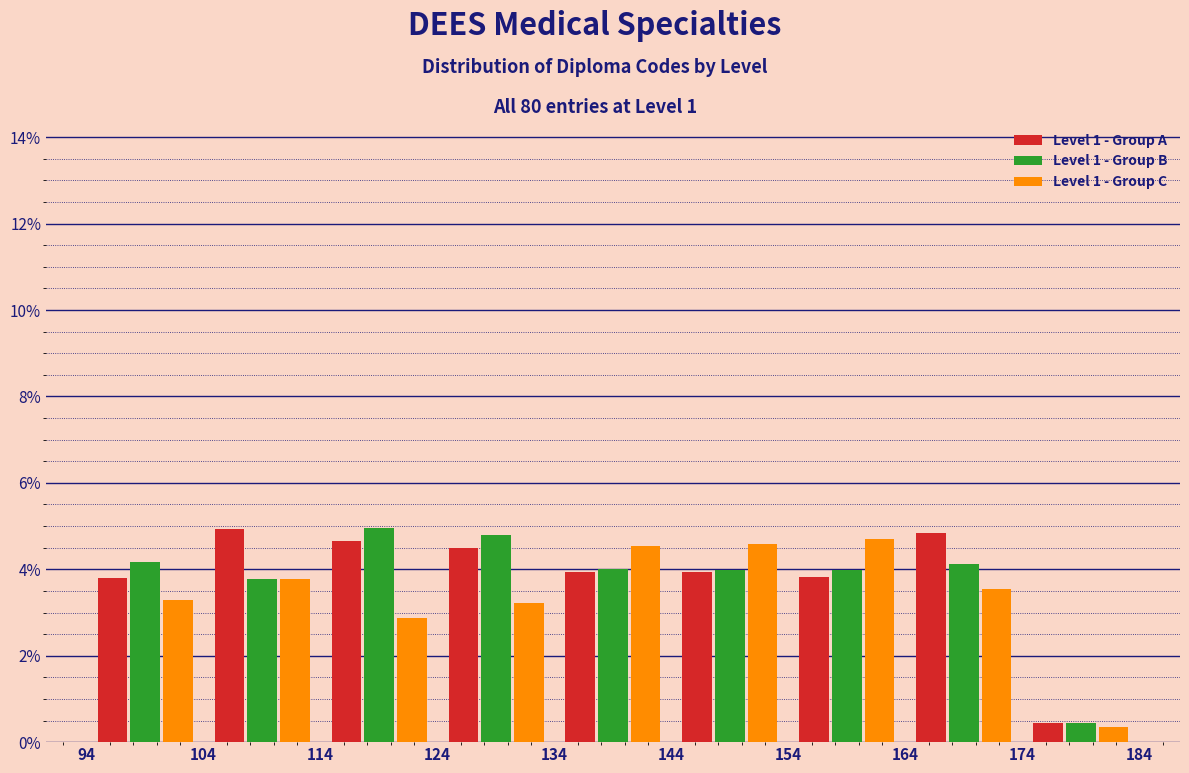

Reading left to right, transcribe this chart: for each range on the x-axis, give the height of each series' bar. The values are not printed on the chart, so give them approximately, as read against the axis.

94 to 104: Level 1 - Group A=3.8	Level 1 - Group B=4.2	Level 1 - Group C=3.2
104 to 114: Level 1 - Group A=5.0	Level 1 - Group B=3.8	Level 1 - Group C=3.8
114 to 124: Level 1 - Group A=4.6	Level 1 - Group B=5.0	Level 1 - Group C=2.8
124 to 134: Level 1 - Group A=4.4	Level 1 - Group B=4.8	Level 1 - Group C=3.2
134 to 144: Level 1 - Group A=4.0	Level 1 - Group B=4.0	Level 1 - Group C=4.6
144 to 154: Level 1 - Group A=4.0	Level 1 - Group B=4.0	Level 1 - Group C=4.6
154 to 164: Level 1 - Group A=3.8	Level 1 - Group B=4.0	Level 1 - Group C=4.6
164 to 174: Level 1 - Group A=4.8	Level 1 - Group B=4.2	Level 1 - Group C=3.6
174 to 184: Level 1 - Group A=0.4	Level 1 - Group B=0.4	Level 1 - Group C=0.4